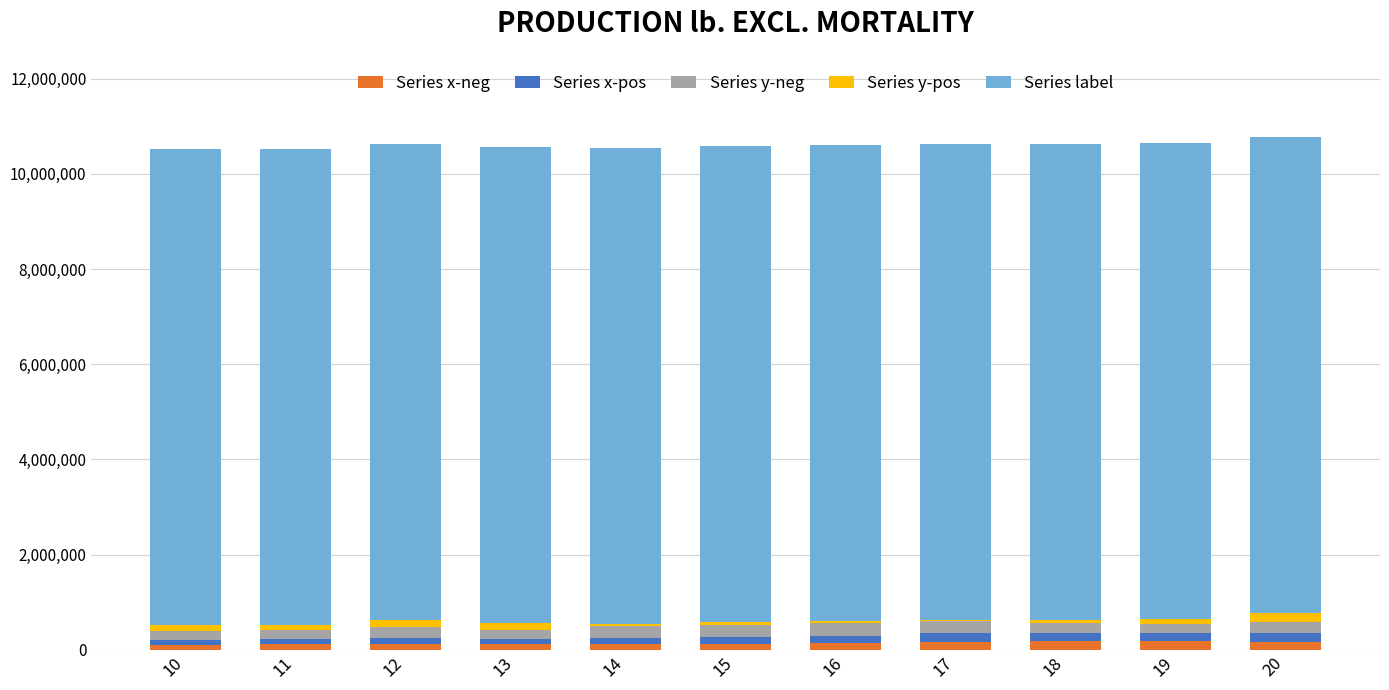

Rank the series at 16 from highest to lowest value.

Series label, Series y-neg, Series x-neg, Series x-pos, Series y-pos